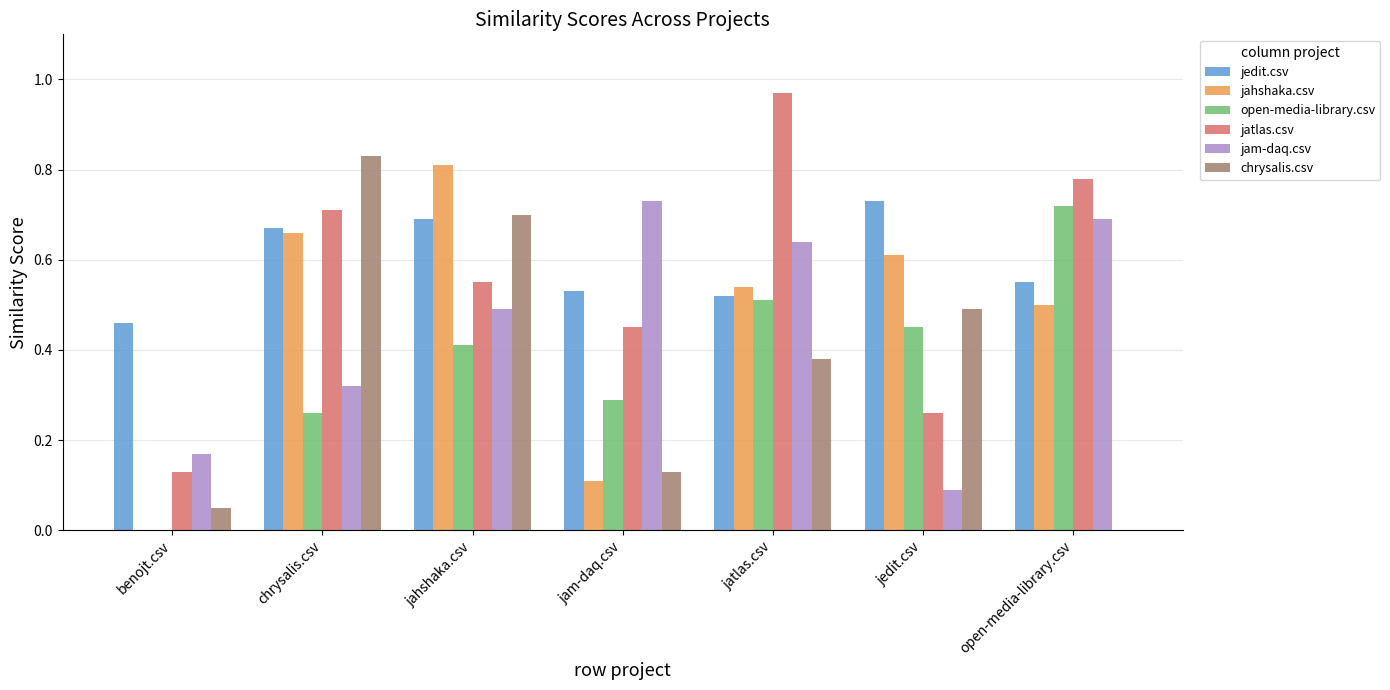

Is the value of chrysalis.csv at jam-daq.csv greater than the value of jam-daq.csv at jam-daq.csv?

No